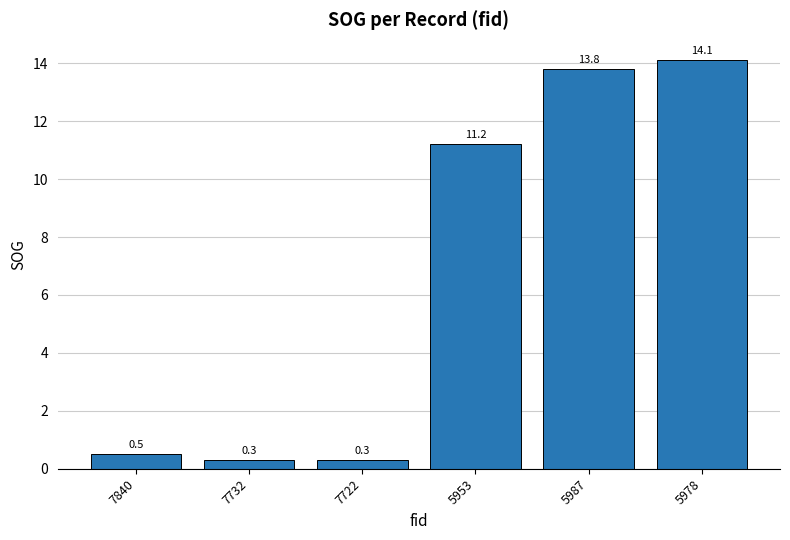

What is the sum of the values at 5978 and 5987?

27.9